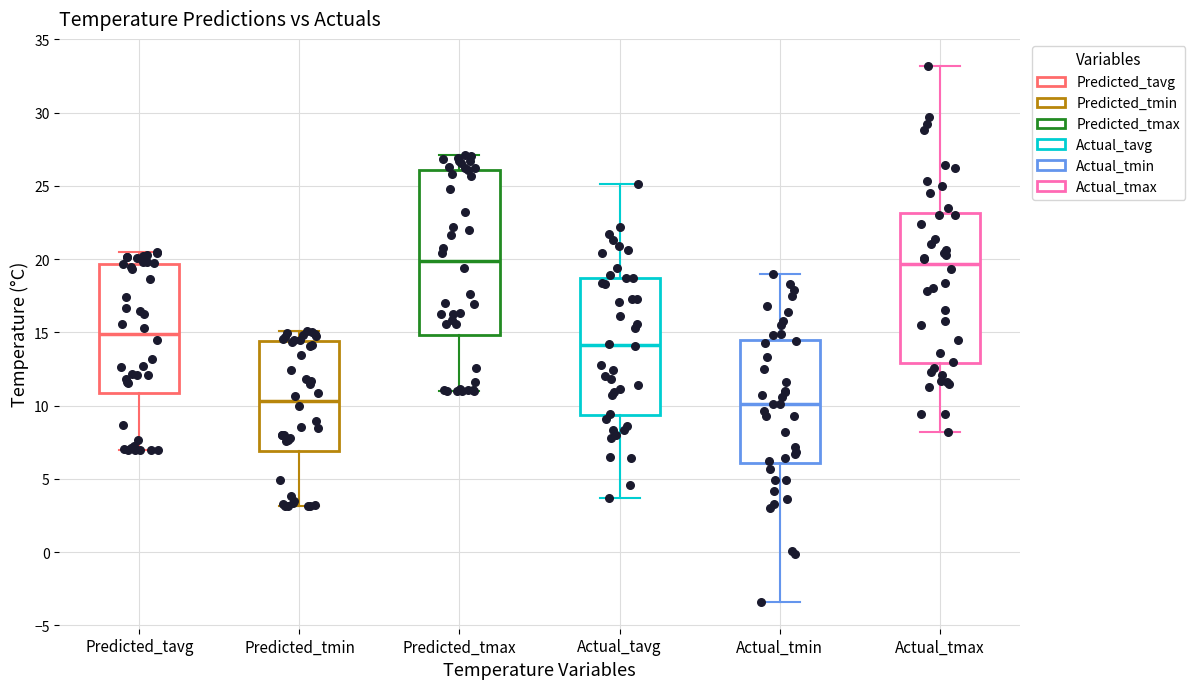

Where is the upper edge of the box for Actual_tmin on the y-axis? The values are not printed on the chart, so give them approximately, as read against the axis.

14.5